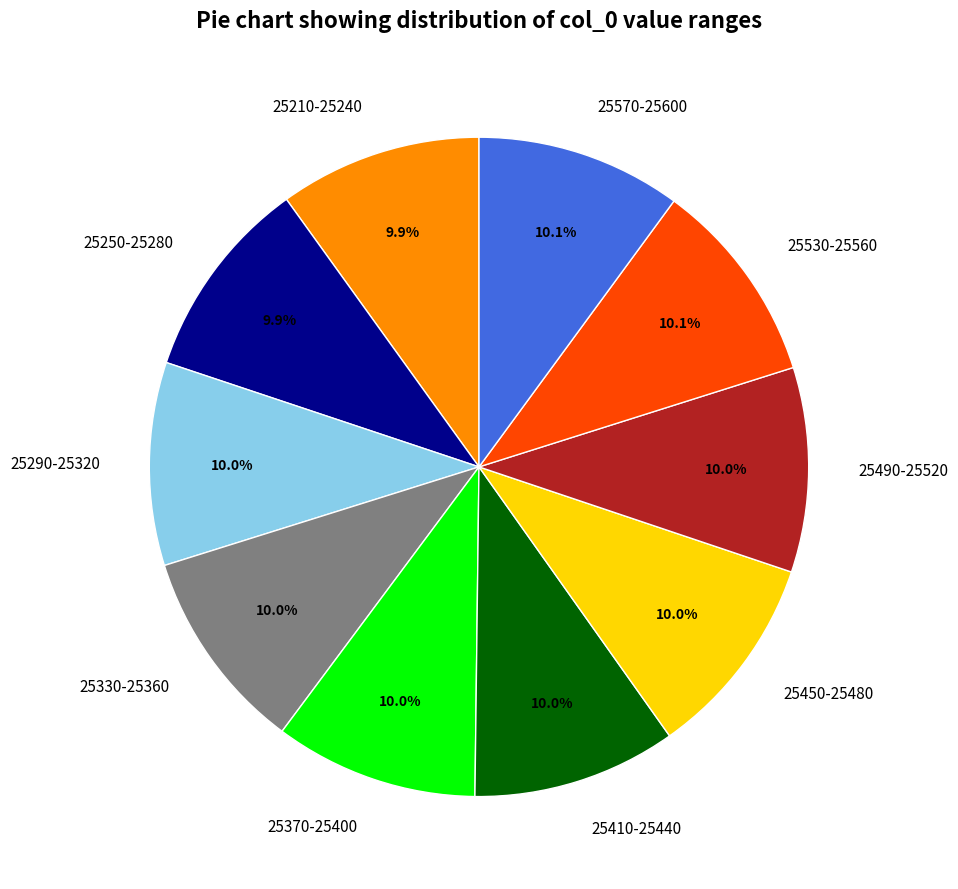

Does any single category account for the majority?

No